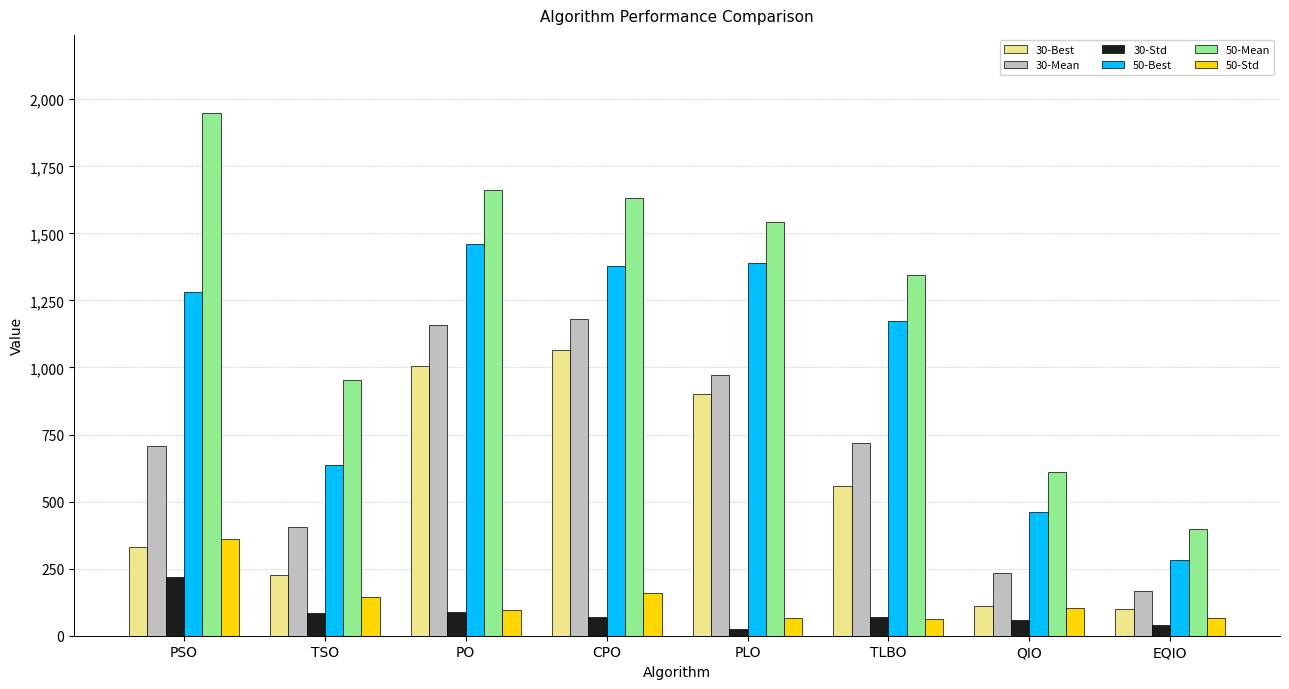

Which category has the highest value in the 50-Best series?

PO